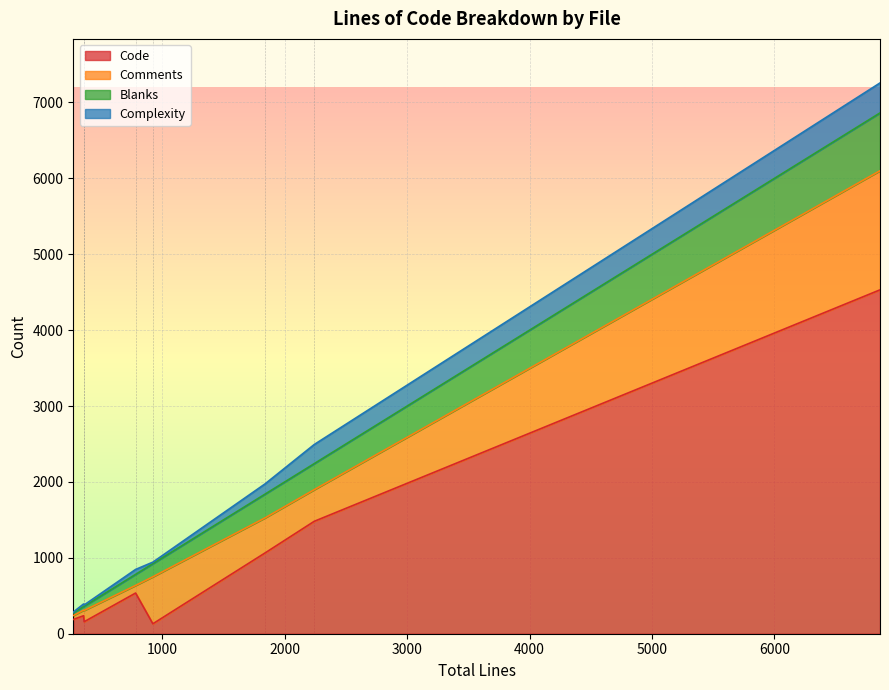

What is the highest value of the Code series?

4531